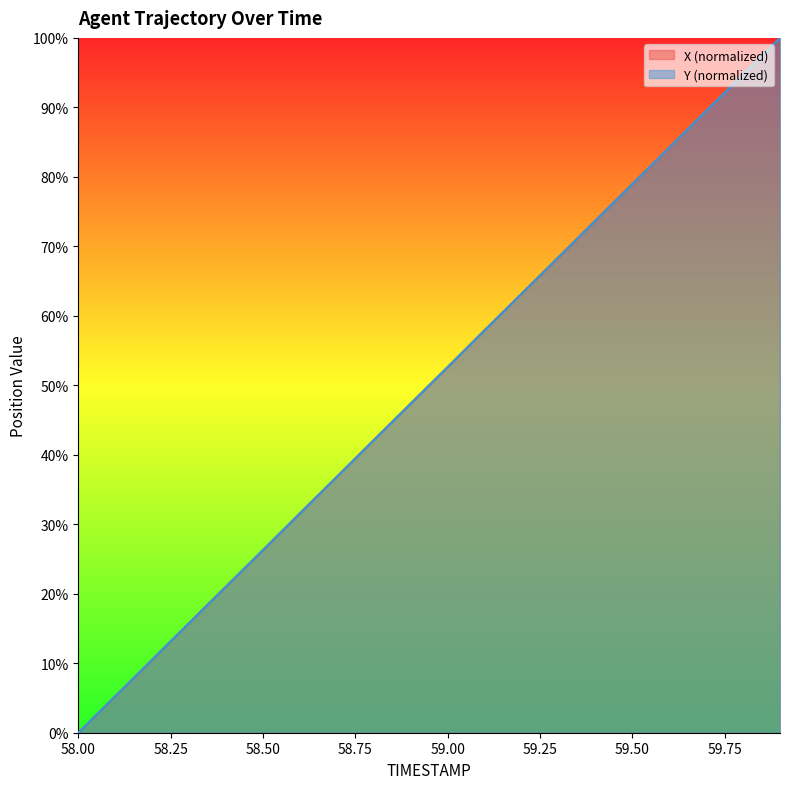

How many positive values does the Y series have?

19